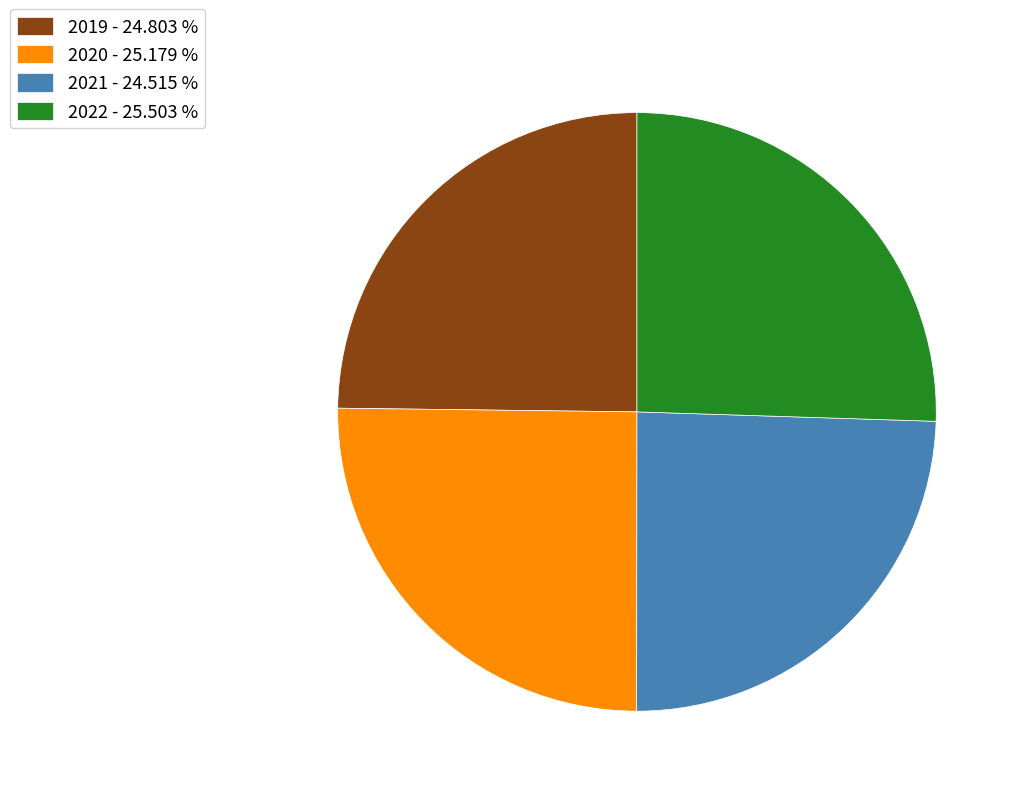

Count the number of slices in the pie.

4